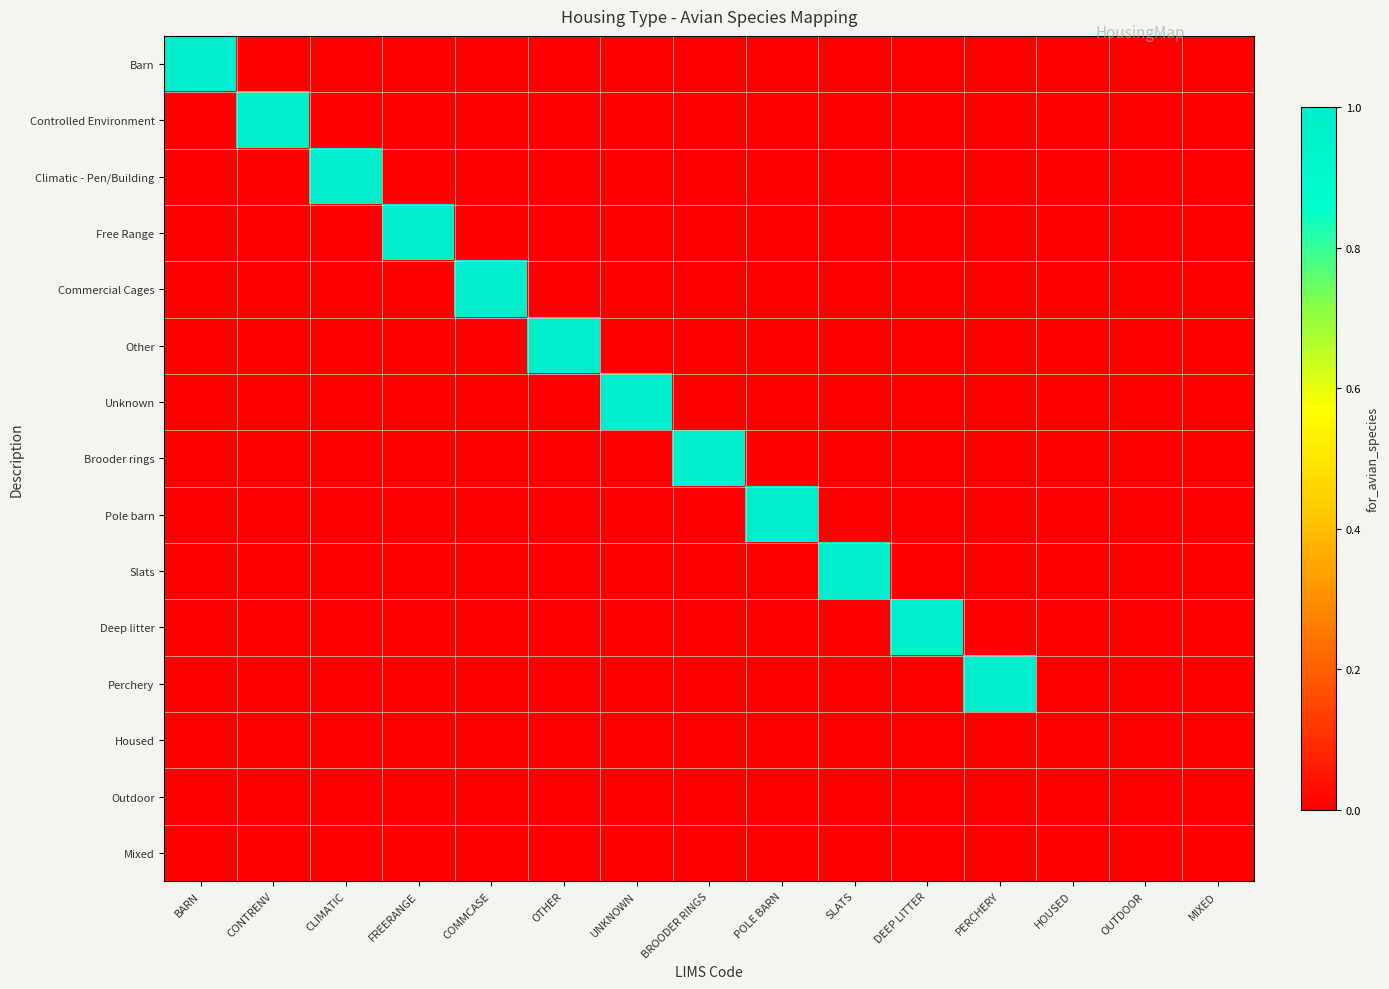

How many categories are shown in the chart?

15